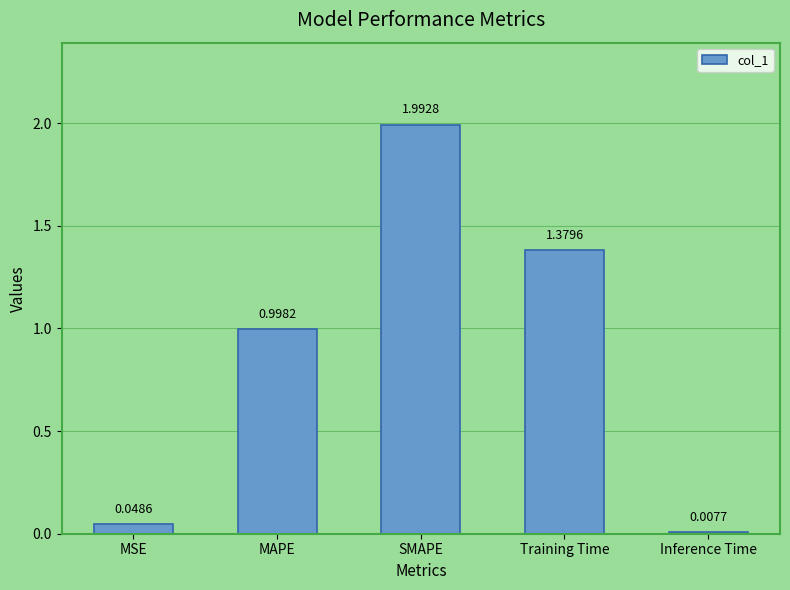

Is it true that the value at SMAPE is 2.0?

True